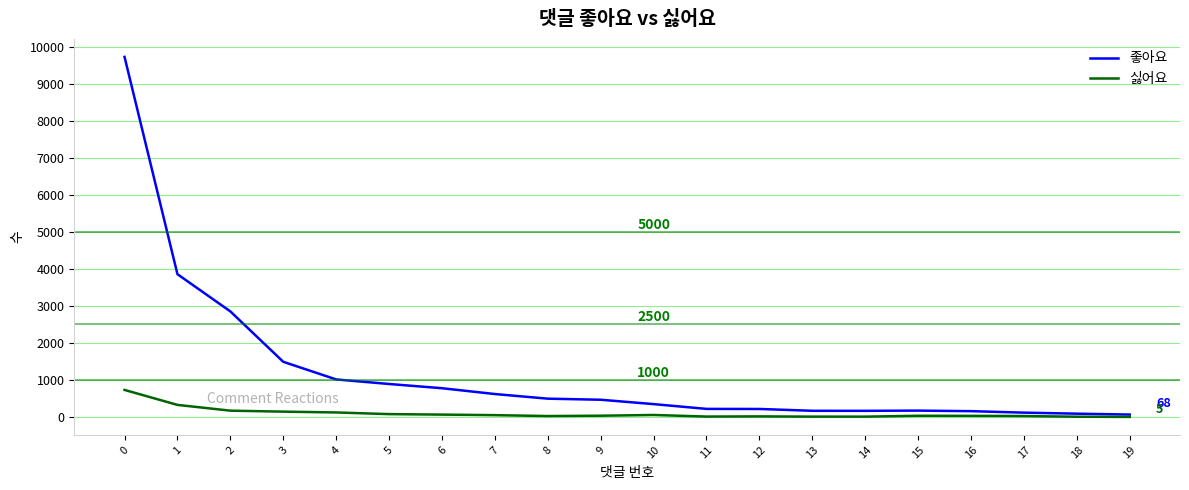

Which series has the largest total across all categories?

좋아요